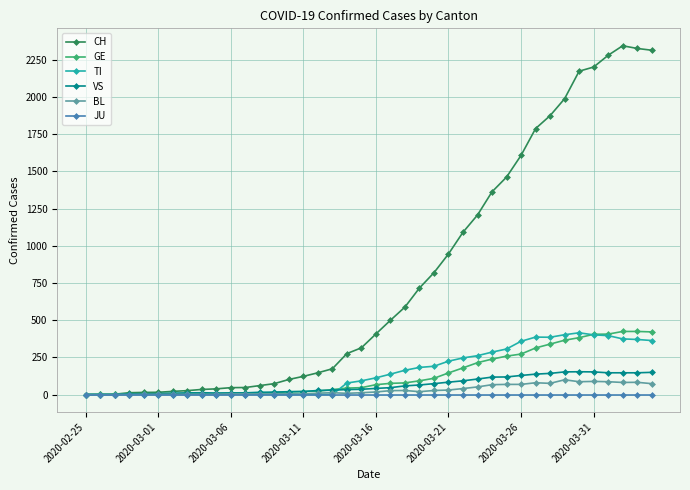

What is the maximum value for CH?

2345